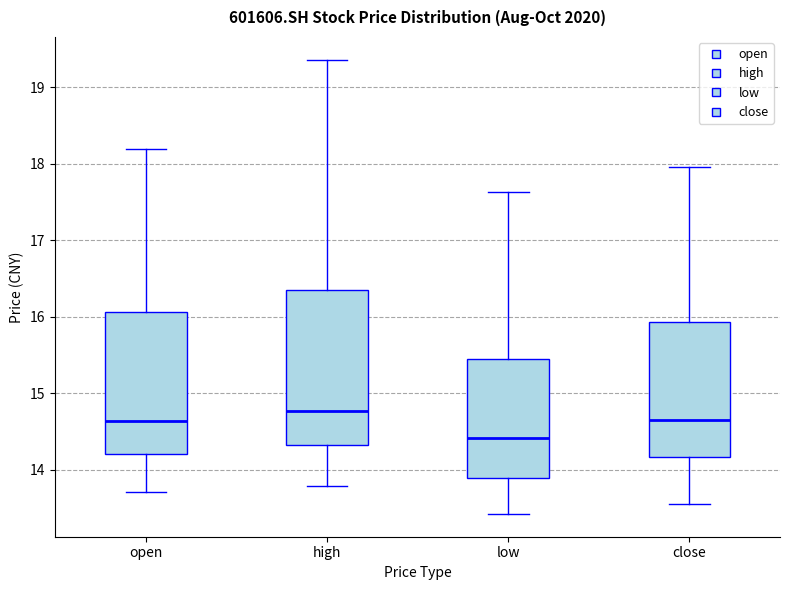

Where is the lower edge of the box for low on the y-axis? The values are not printed on the chart, so give them approximately, as read against the axis.

13.9